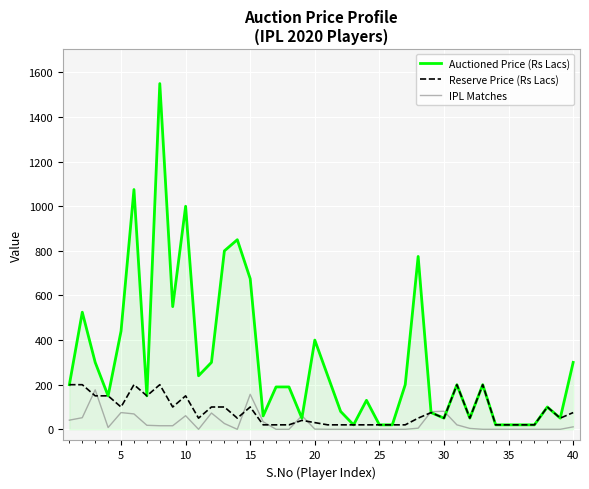

Which series has the widest spread of values?

Auctioned Price (Rs Lacs)